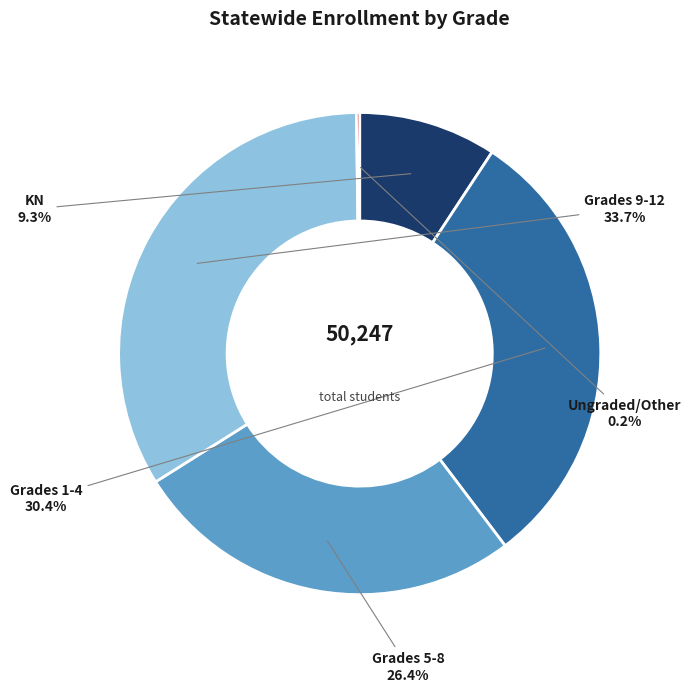

Does any single category account for the majority?

No